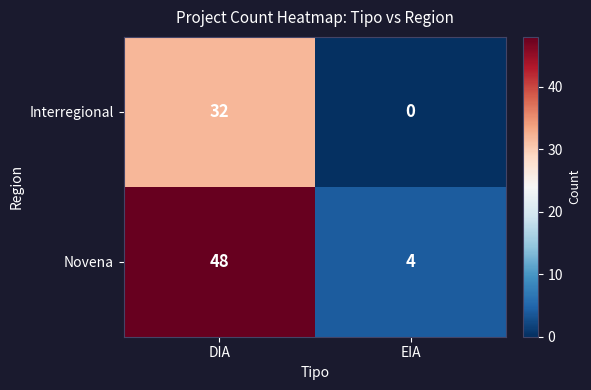

How many series are shown in this chart?

2